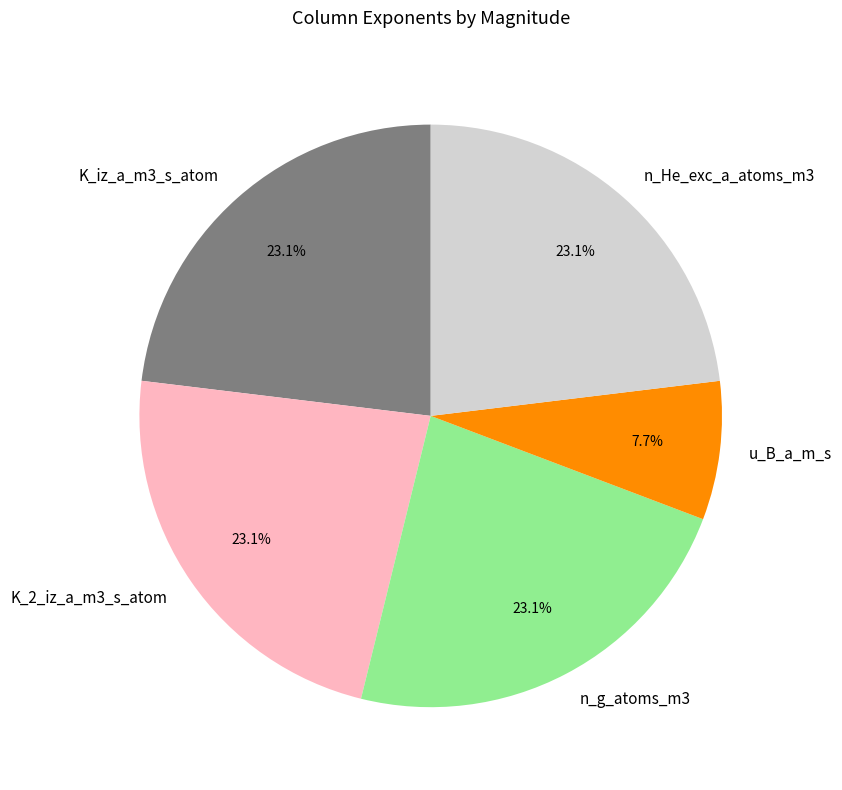

Combined, do K_2_iz_a_m3_s_atom and n_He_exc_a_atoms_m3 account for over 50%?

No